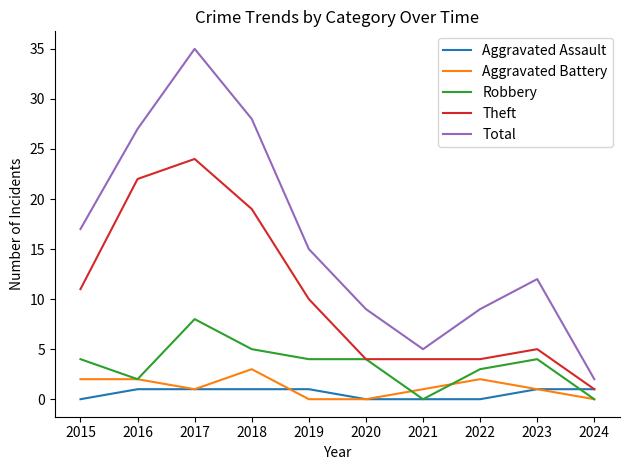

Reading left to right, what are all the values shown in this chart?

Aggravated Assault: 2015=0	2016=1	2017=1	2018=1	2019=1	2020=0	2021=0	2022=0	2023=1	2024=1
Aggravated Battery: 2015=2	2016=2	2017=1	2018=3	2019=0	2020=0	2021=1	2022=2	2023=1	2024=0
Robbery: 2015=4	2016=2	2017=8	2018=5	2019=4	2020=4	2021=0	2022=3	2023=4	2024=0
Theft: 2015=11	2016=22	2017=24	2018=19	2019=10	2020=4	2021=4	2022=4	2023=5	2024=1
Total: 2015=17	2016=27	2017=35	2018=28	2019=15	2020=9	2021=5	2022=9	2023=12	2024=2